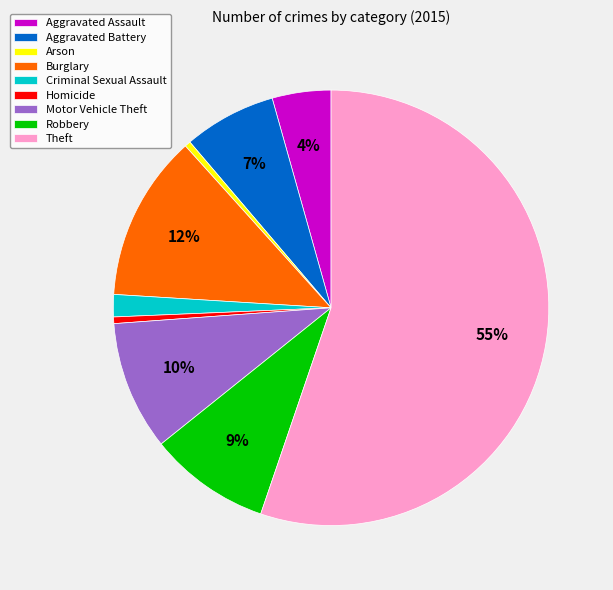

To the nearest percent, what is the difference between the Arson and Burglary slice percentages?

12%